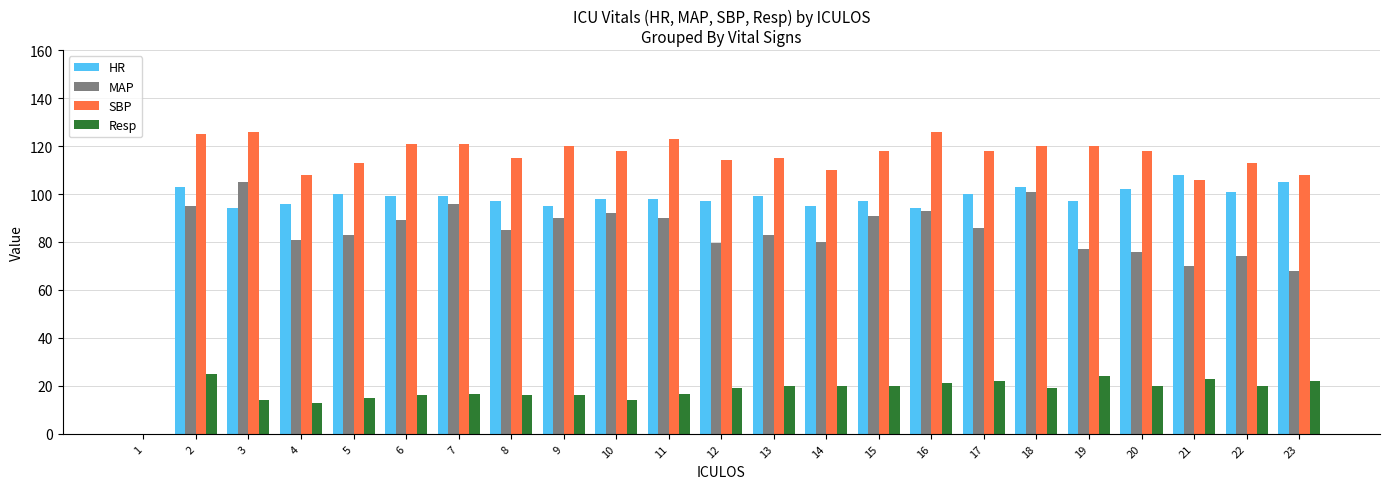

What is the highest value of the SBP series?

126.0